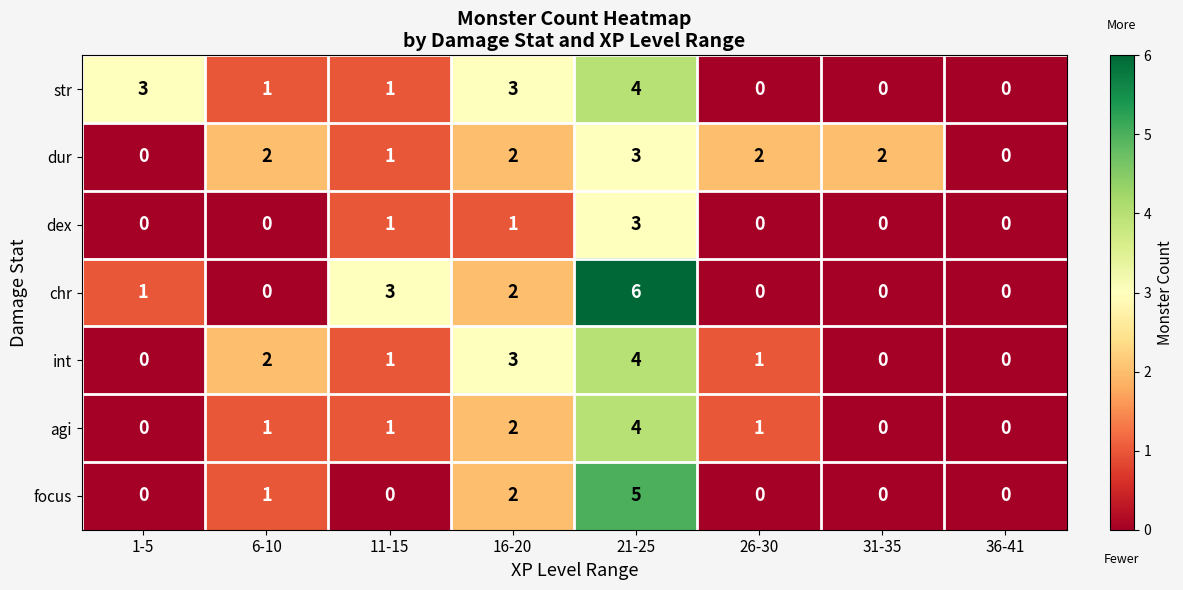

What is the sum of all agi values?

9